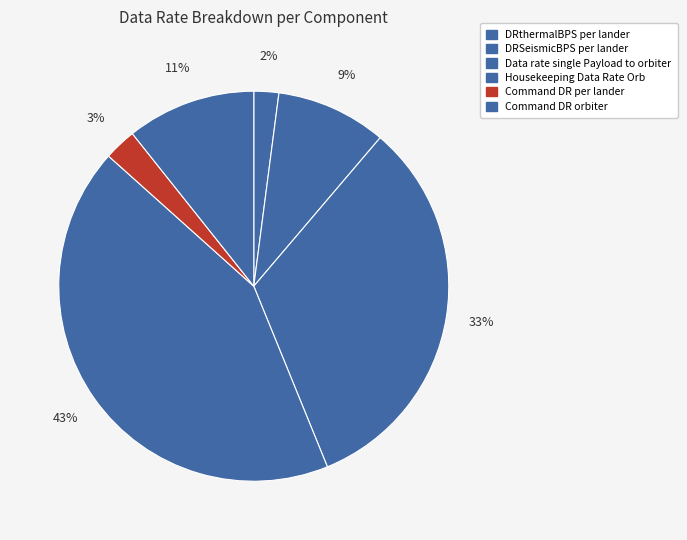

Rank the categories by value from highest to lowest.

Housekeeping Data Rate Orb, Data rate single Payload to orbiter, Command DR orbiter, DRSeismicBPS per lander, Command DR per lander, DRthermalBPS per lander